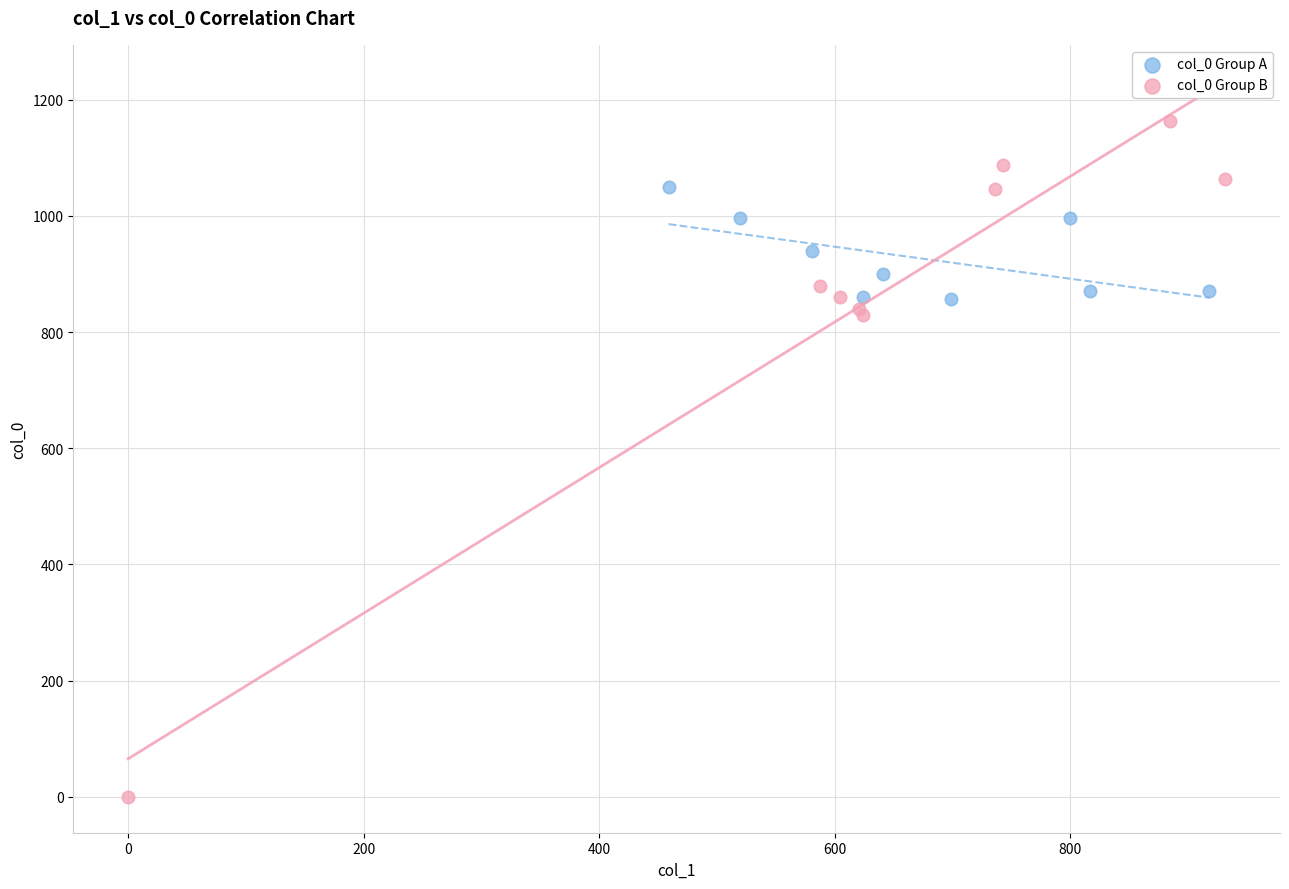

Which series reaches the minimum Y coordinate?

col_0 Group B